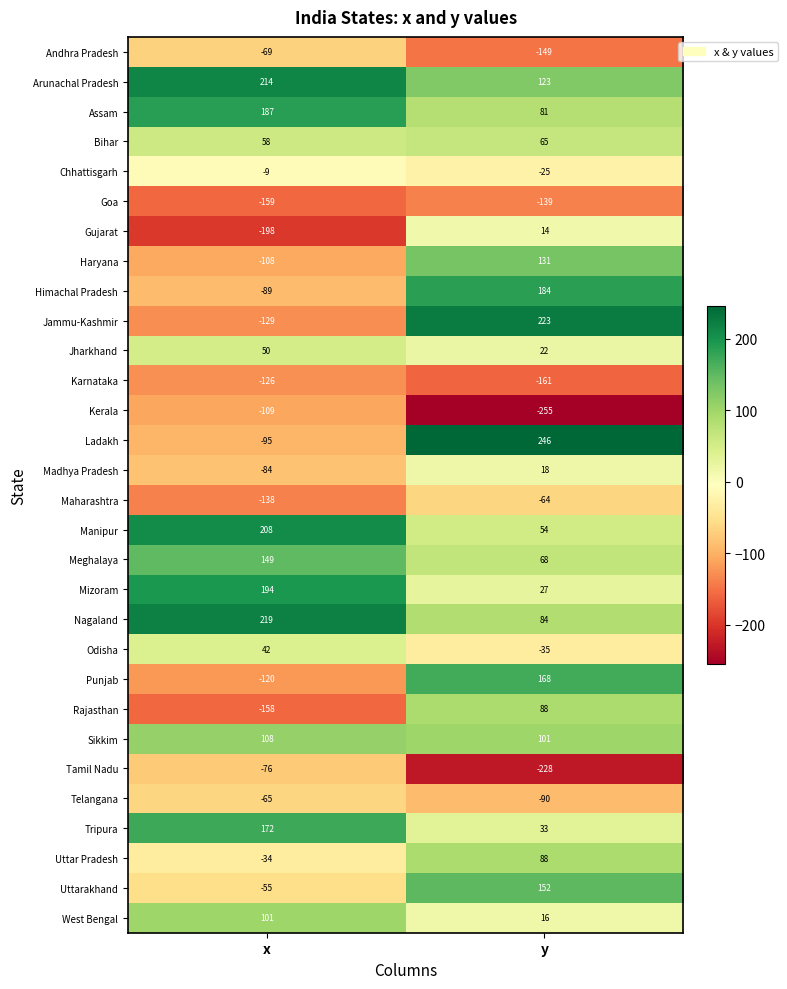

How many data points does each series have?

2